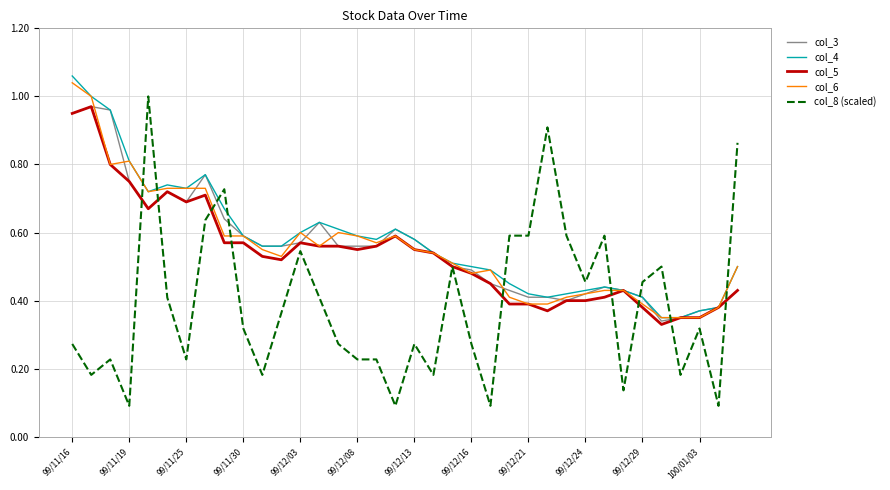

Which series has the largest range (max minus min)?

col_8 (scaled)